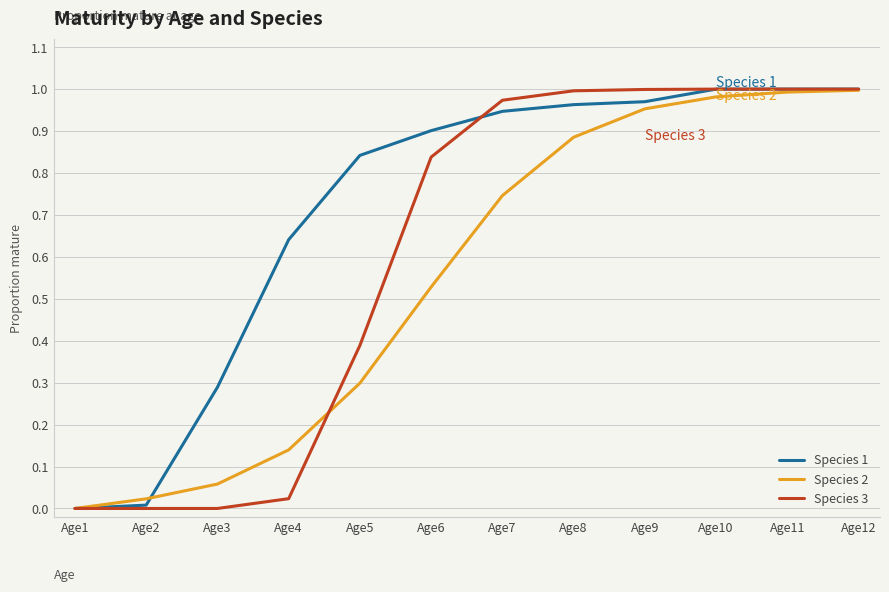

Is the value of Species 1 at Age5 greater than the value of Species 2 at Age2?

Yes